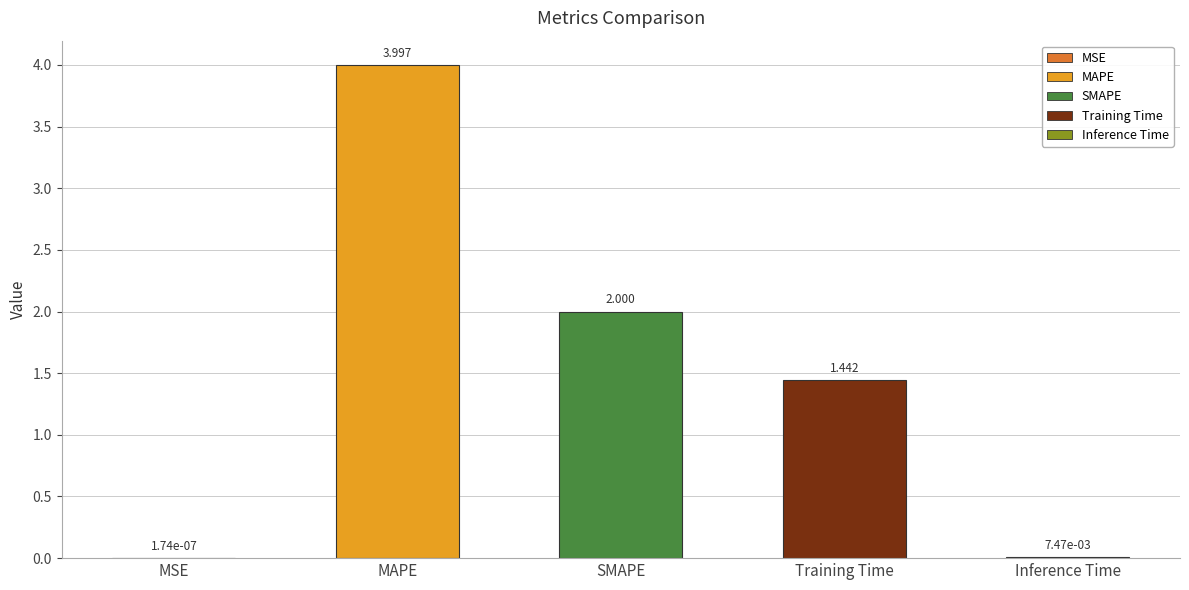

What is the sum of all values?

7.4